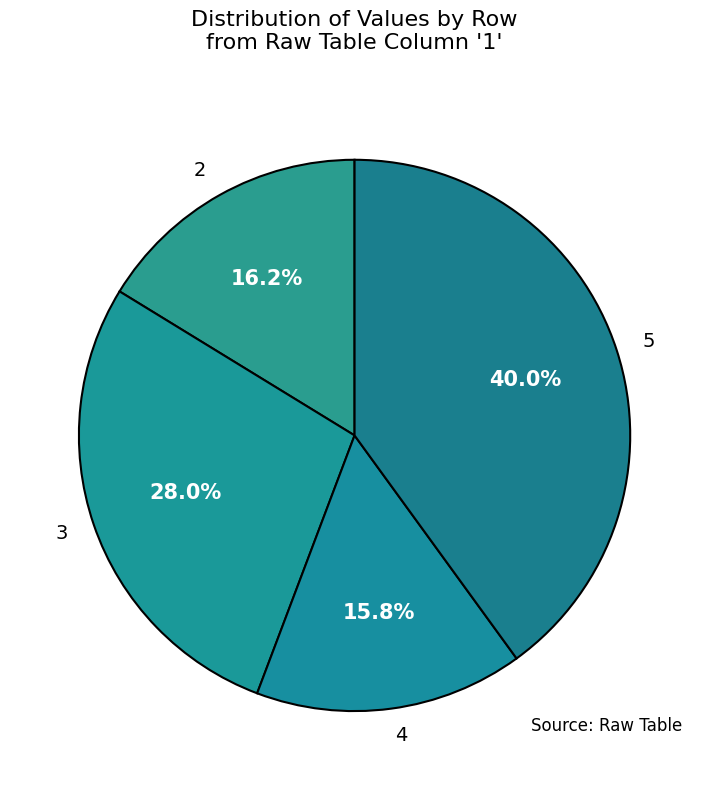

What percentage is NOT represented by 5?

60.0%